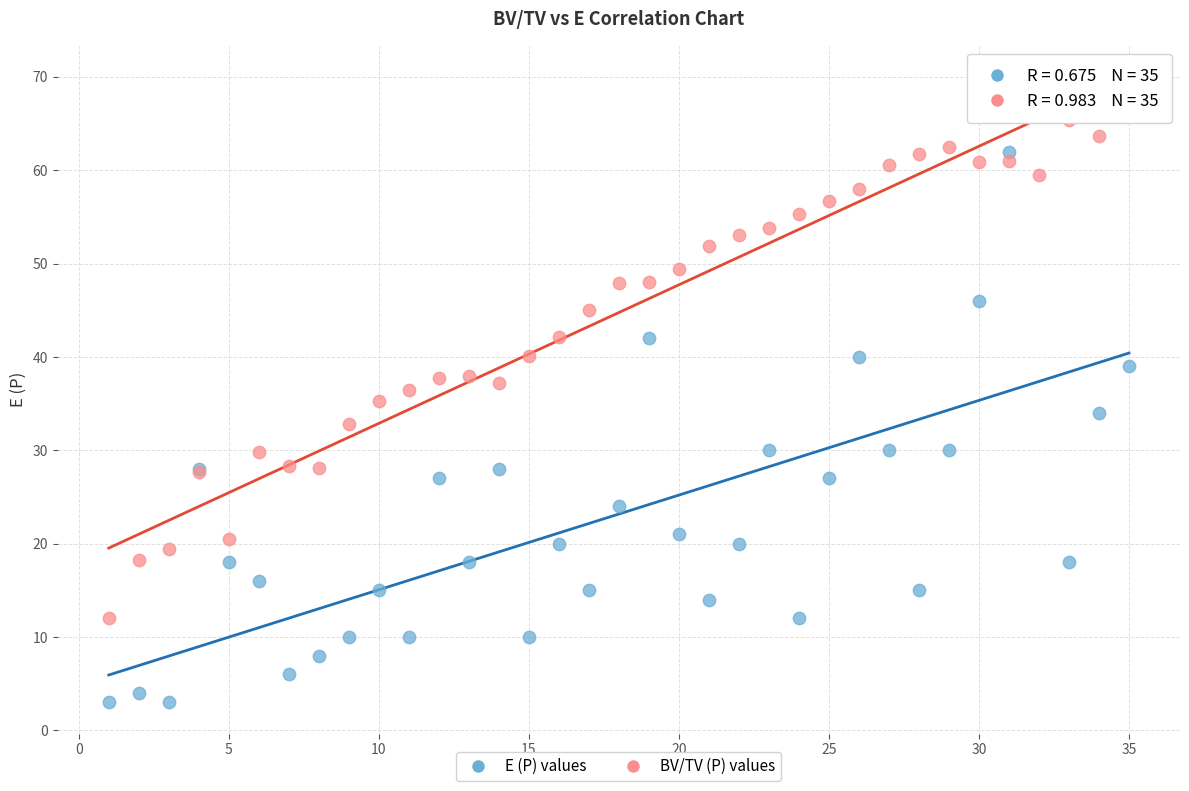

Which series has the largest Y range (max minus min)?

E (P) values